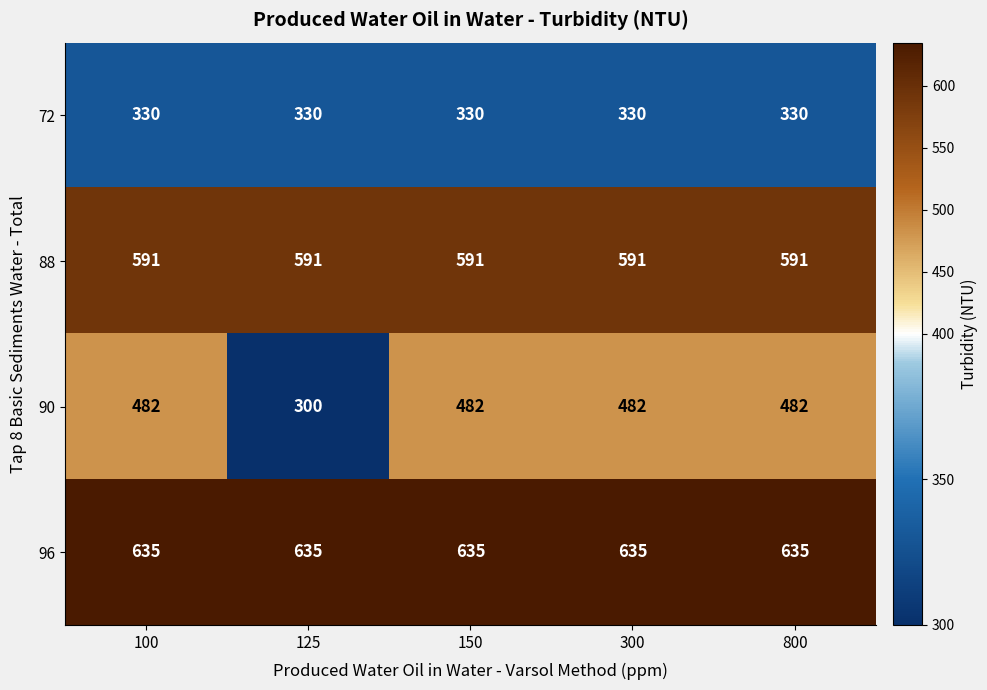

Reading right to left, what are all the values shown in this chart?

72: 800=330	300=330	150=330	125=330	100=330
88: 800=591	300=591	150=591	125=591	100=591
90: 800=482	300=482	150=482	125=300	100=482
96: 800=635	300=635	150=635	125=635	100=635